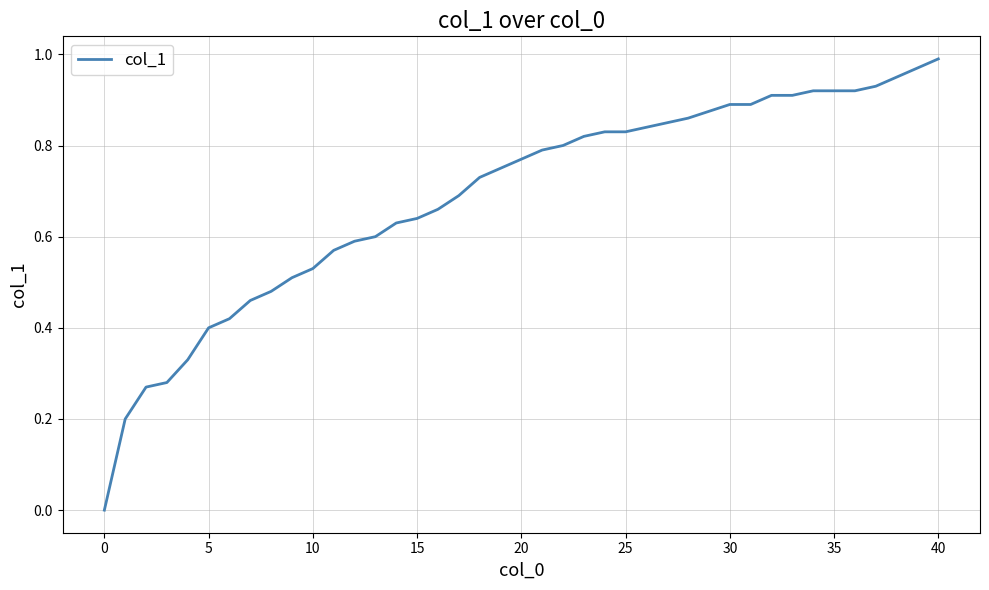

How many lines are shown in the chart?

1